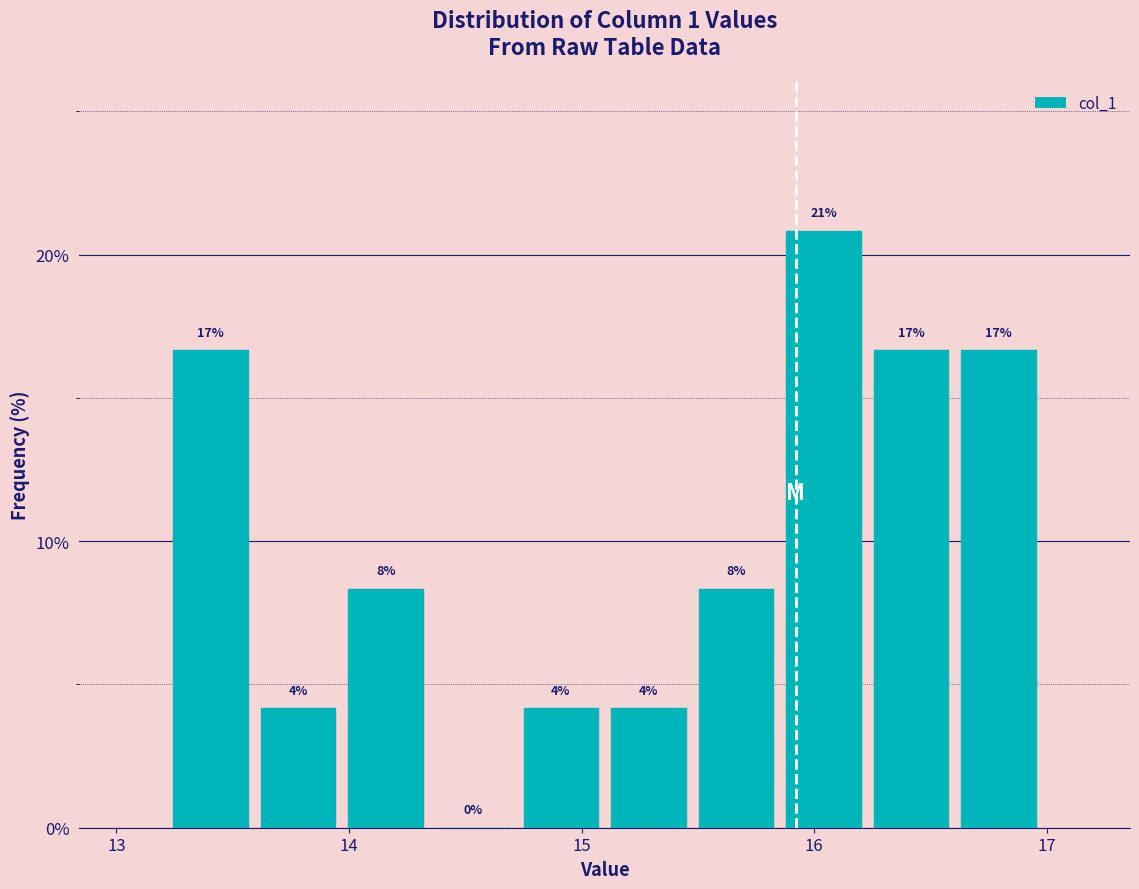

Read against the x-axis, roughly where is the centre of the tallest bar?

16.0